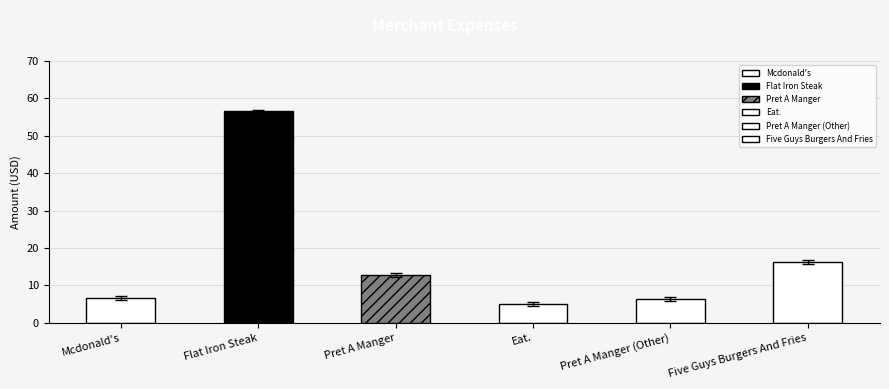

The value at Mcdonald's is 6.2. True or false?

True